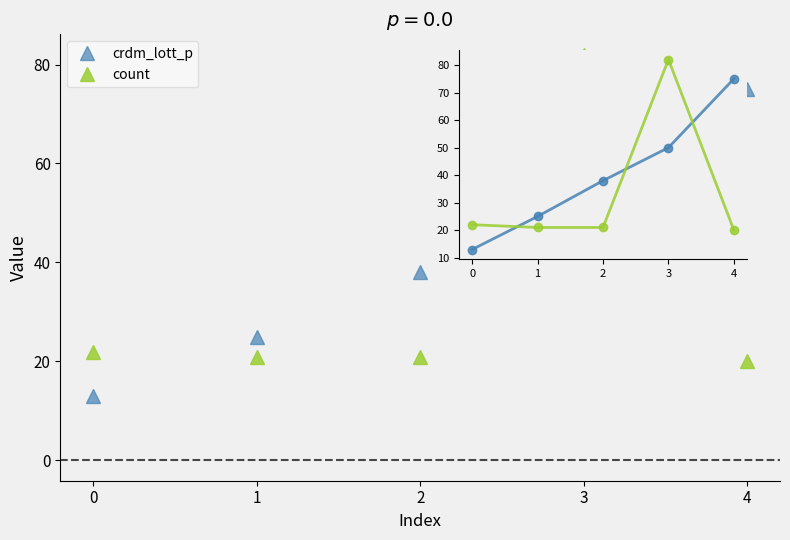

What is the difference between the second highest and second lowest values in the count series?

1